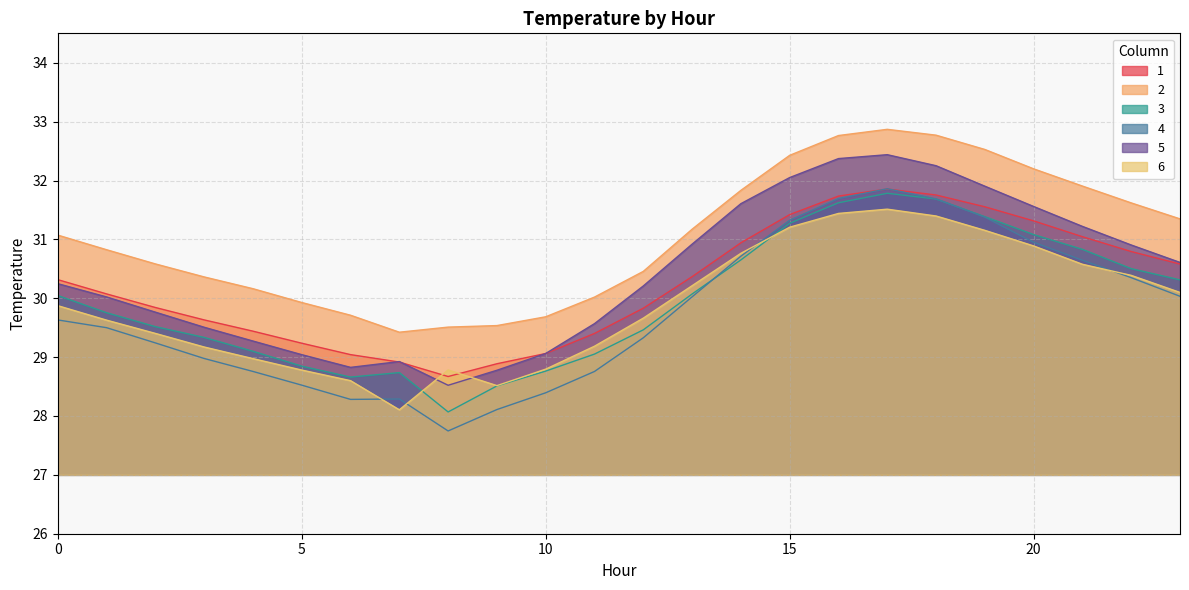

What is the value of the 4 point at the 7th from the left?

28.3